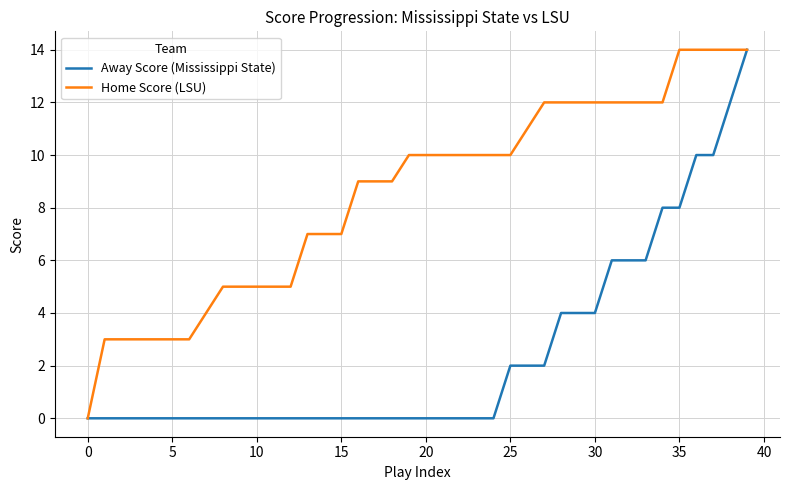

What is the maximum value shown in the chart?

14